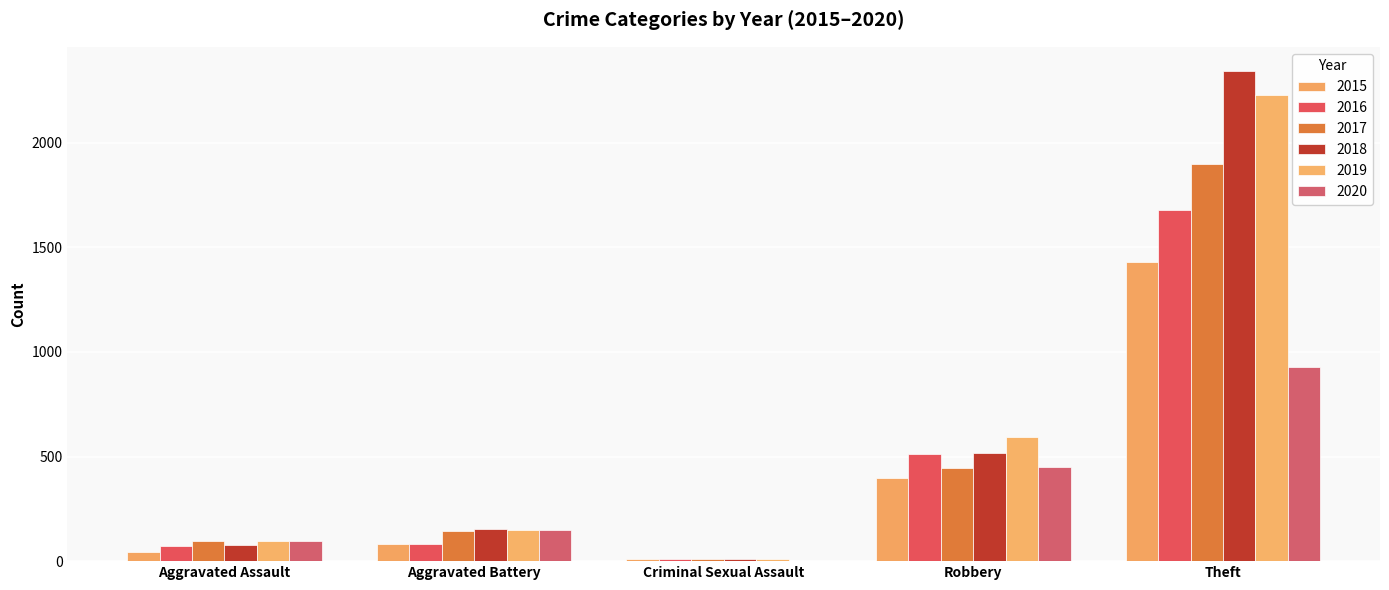

Are the bars horizontal?

No